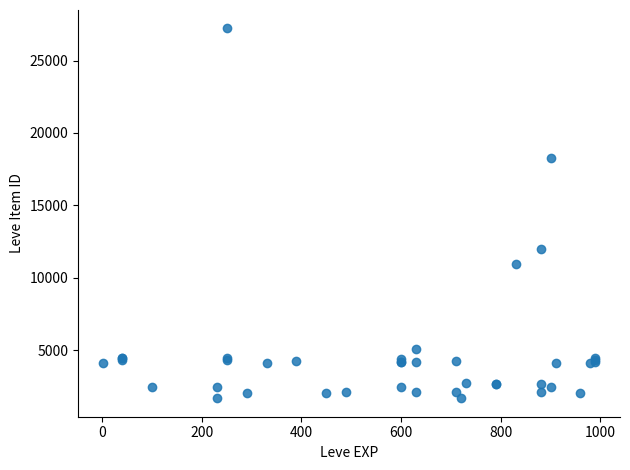

What Y value in the scatter plot is closest to 14448?

12018